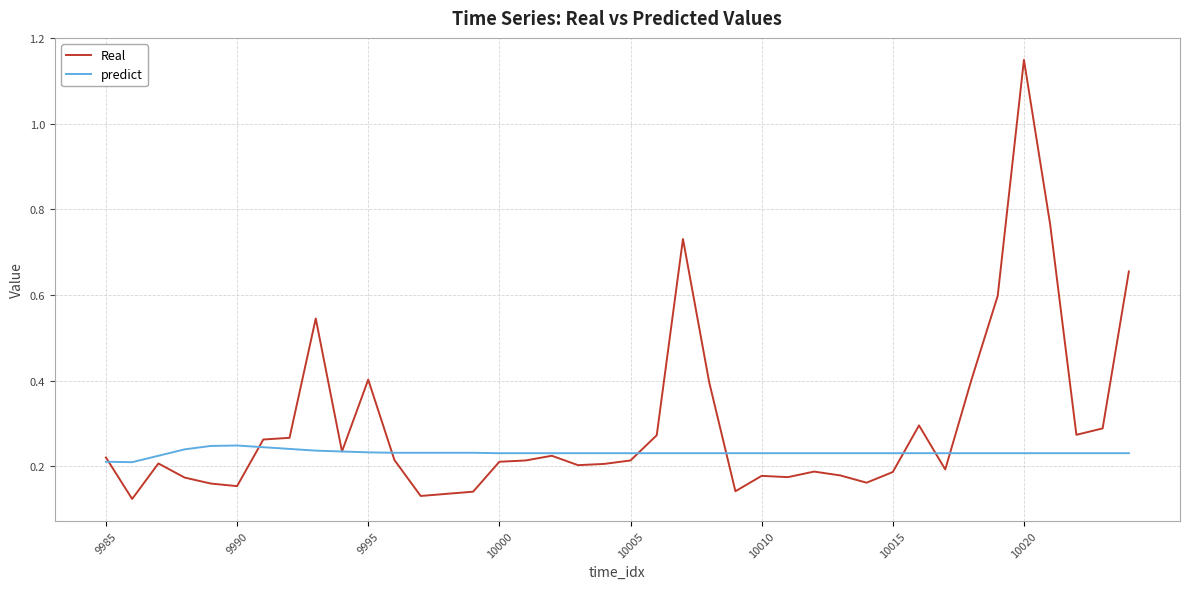

True or false: Real and predict cross at least once.

True